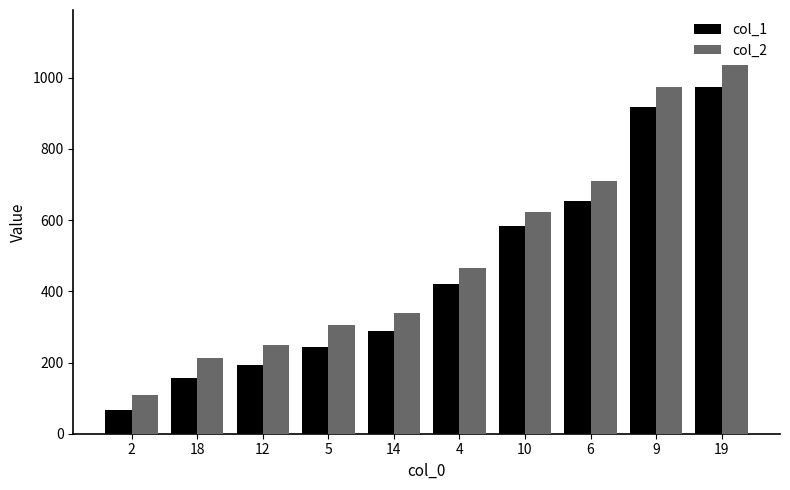

What is the maximum value for col_1?

973